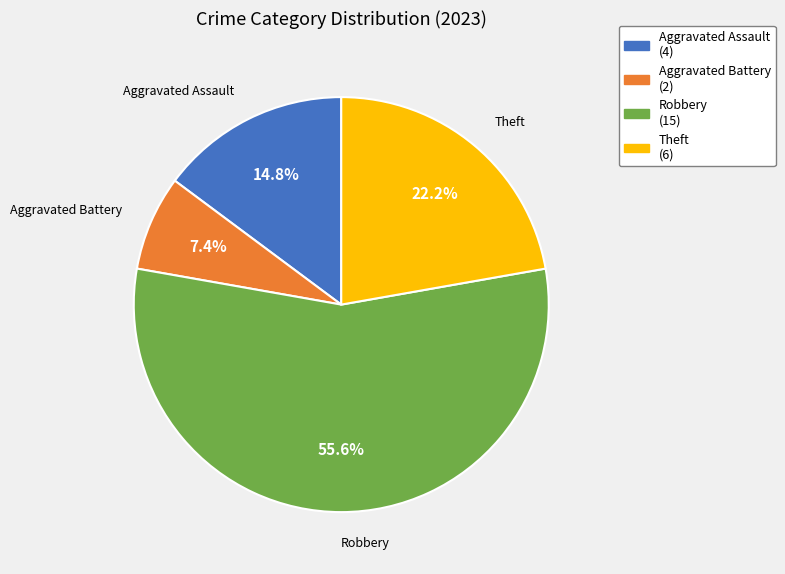

Does any single category account for the majority?

Yes